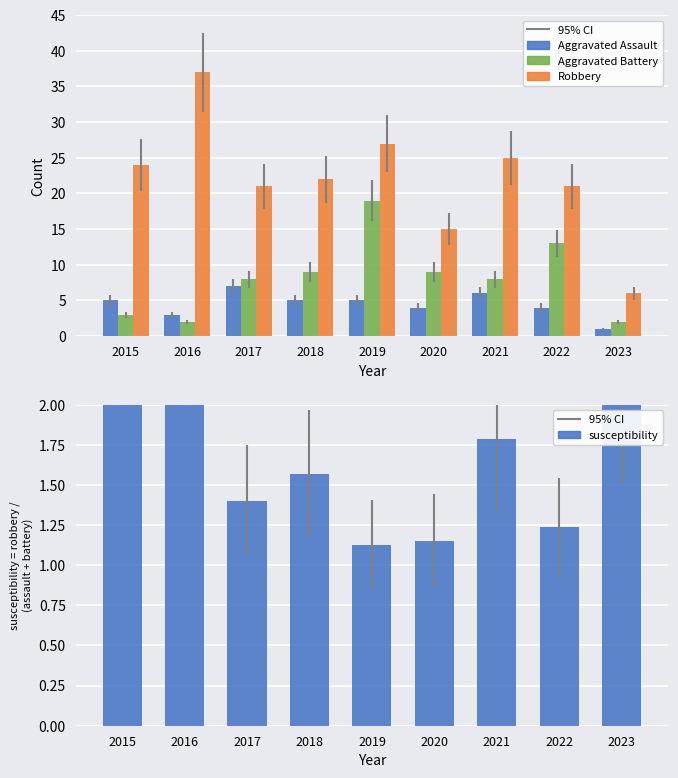

At 2015, list the series in order from smallest to largest.

Aggravated Battery, susceptibility, Aggravated Assault, Robbery